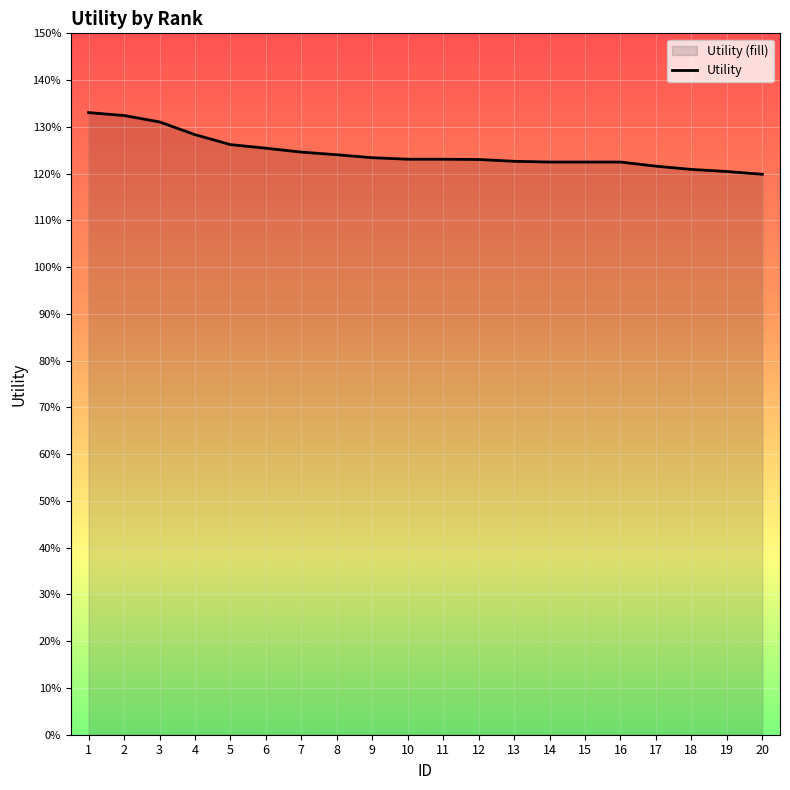

What is the difference between the maximum and minimum values?

0.1